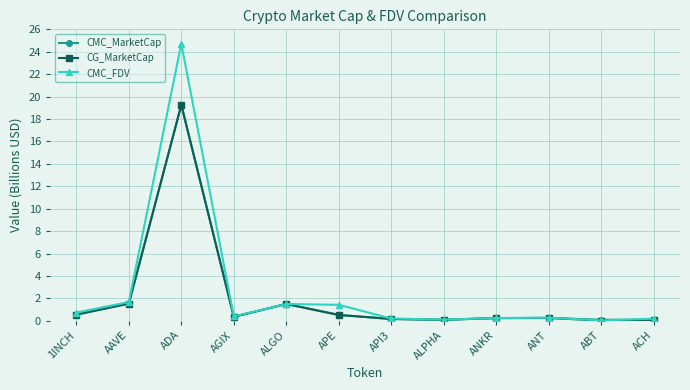

At which category does CMC_MarketCap reach its first local peak?

ADA